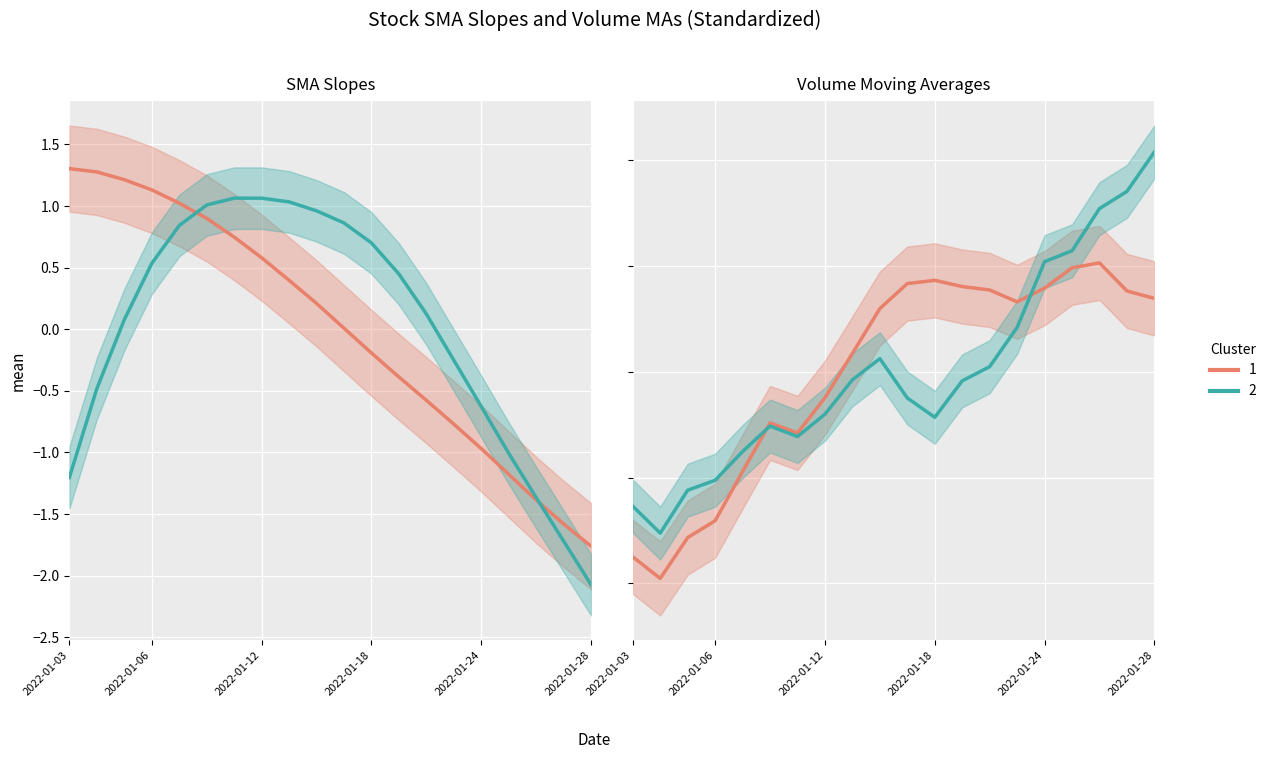

Which has a higher value, 7 or 12?

7